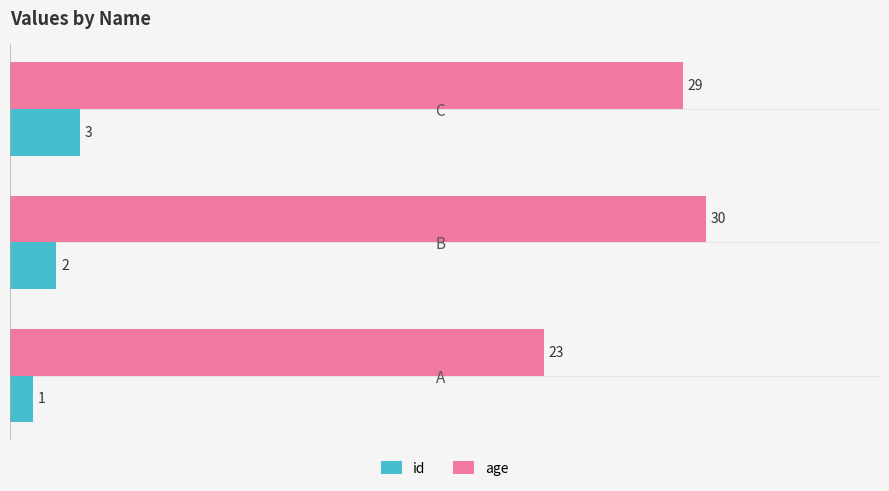

What is the lowest value of the id series?

1